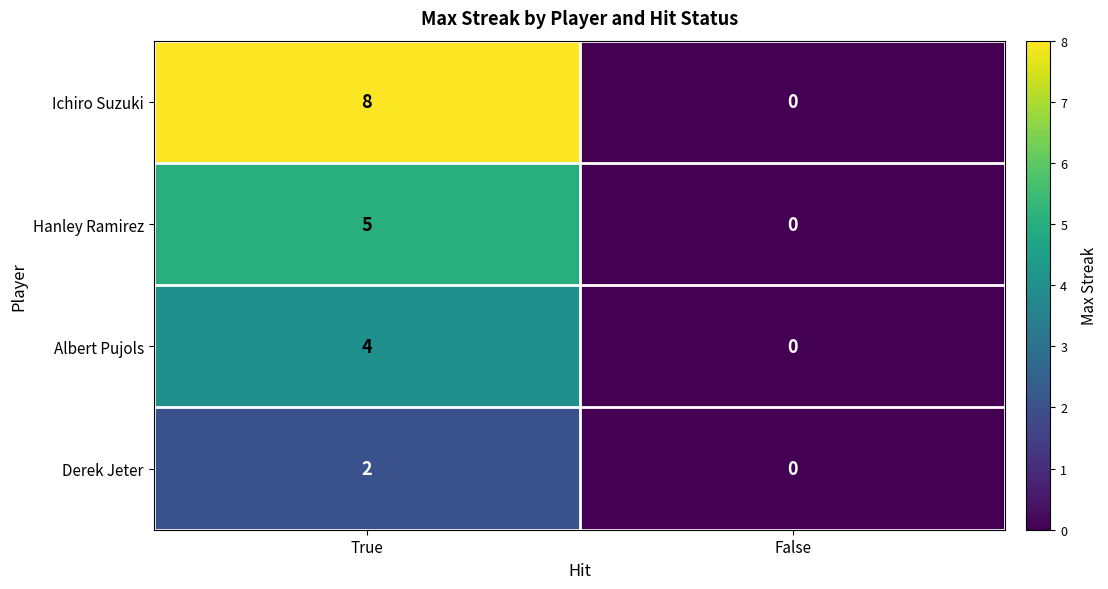

Rank the series by their maximum value, from highest to lowest.

Ichiro Suzuki, Hanley Ramirez, Albert Pujols, Derek Jeter